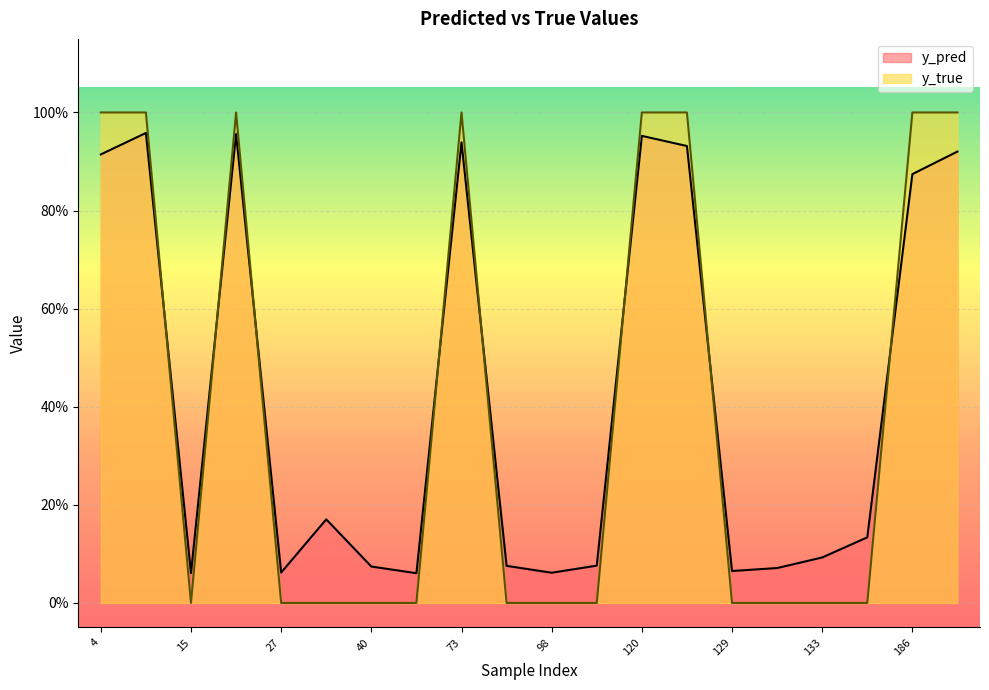

Which series has the widest spread of values?

y_true